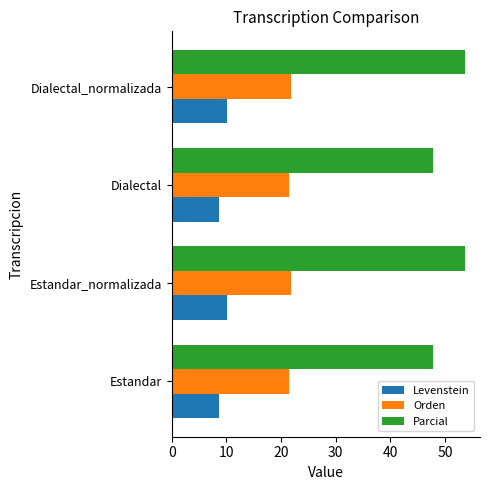

What is the spread (max minus min) of values at Estandar_normalizada?

43.6